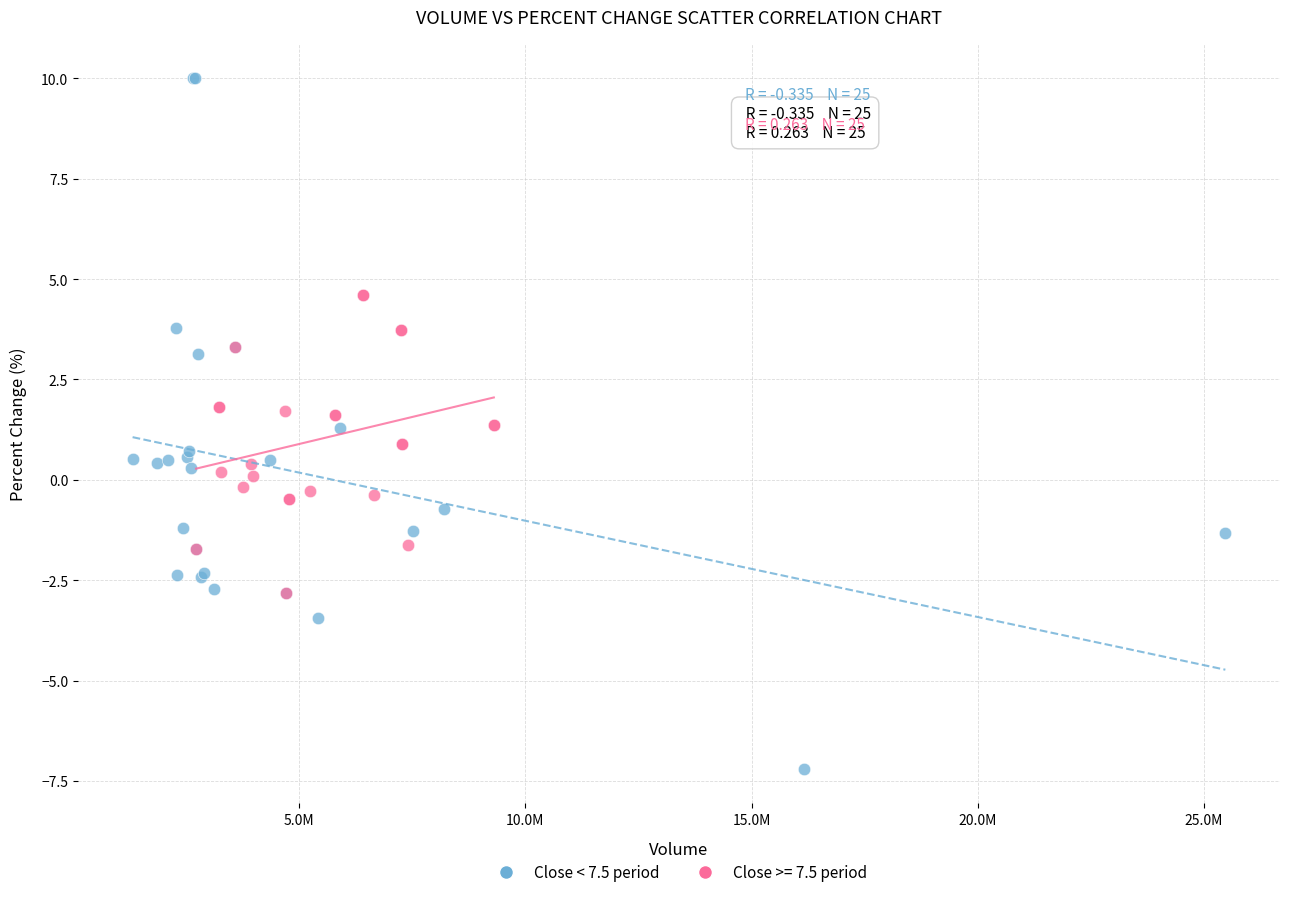

Which series has the widest spread of Y values?

Close < 7.5 period